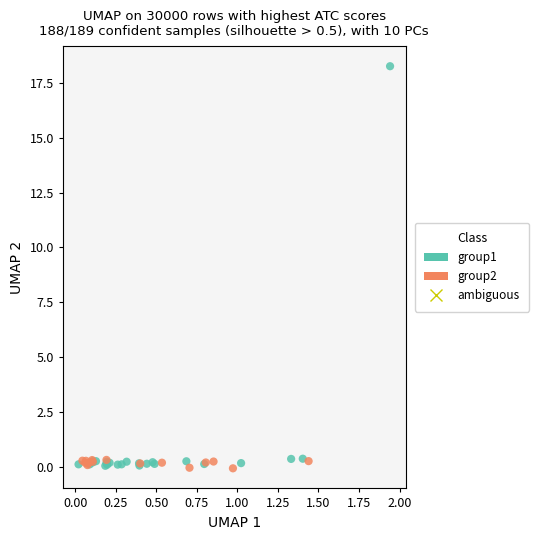

Which series contains the highest Y value?

group1